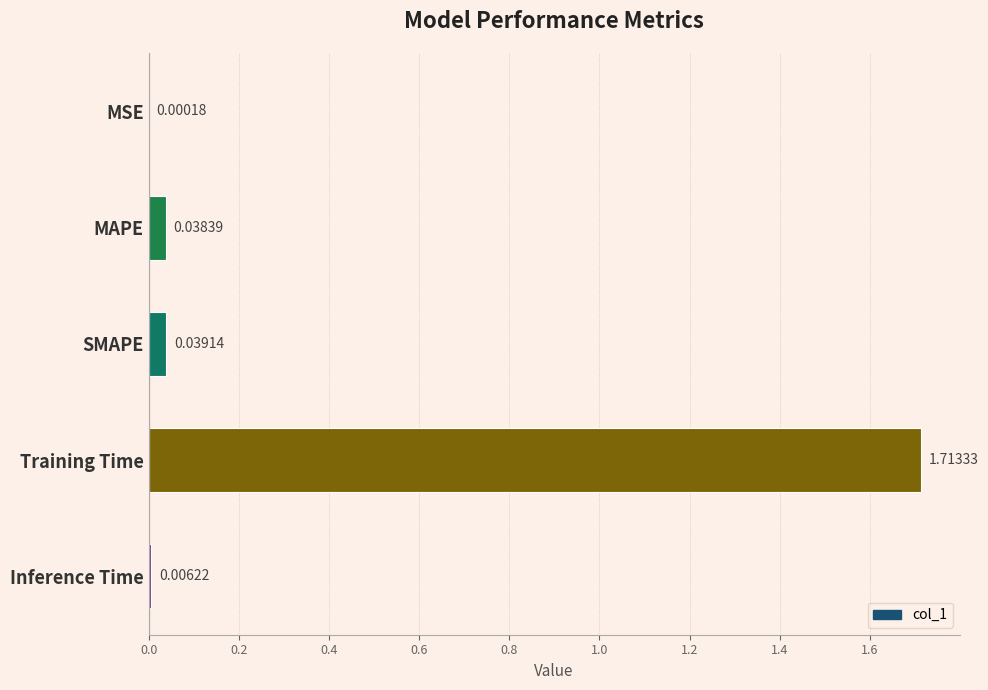

What is the sum of all values?

1.8